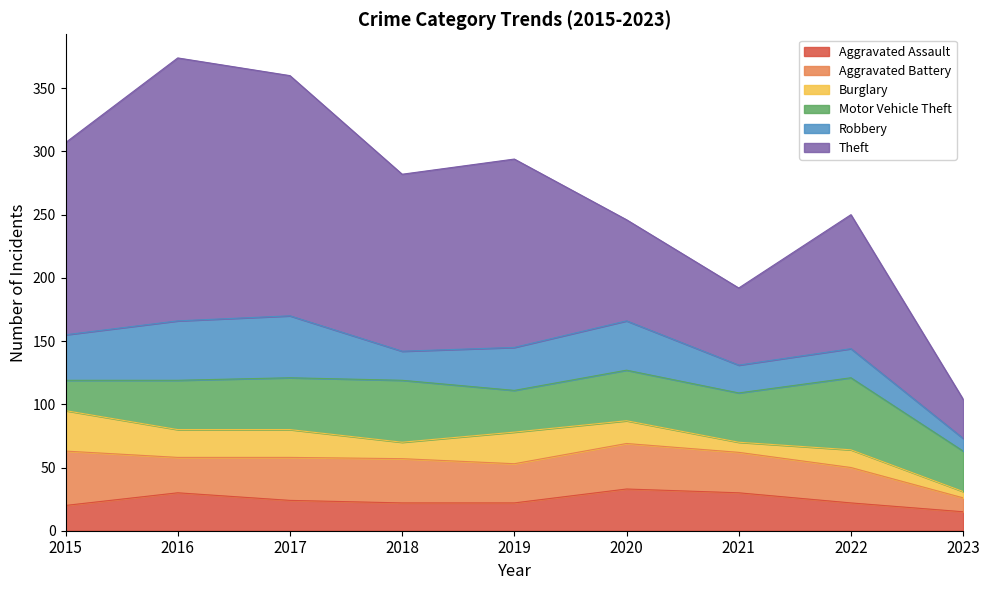

Which series has the widest spread of values?

Theft